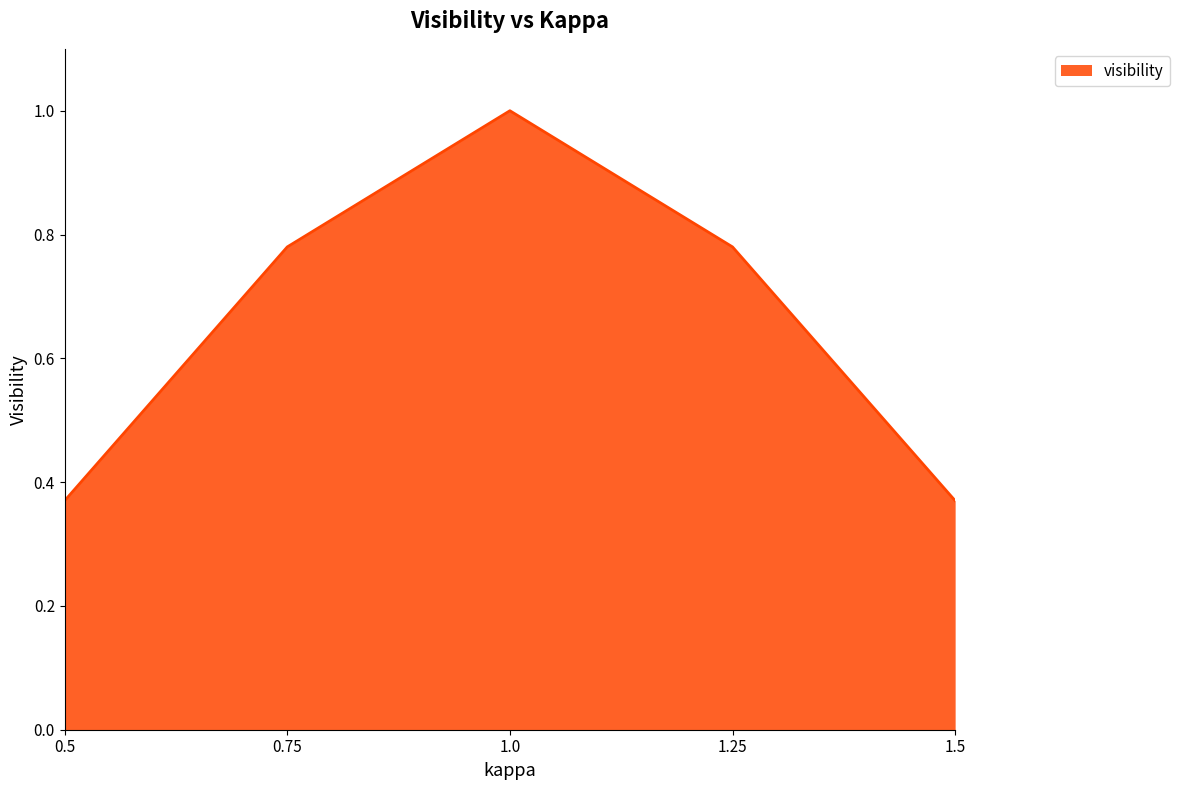

At which category does the chart reach its peak across all series?

1.0